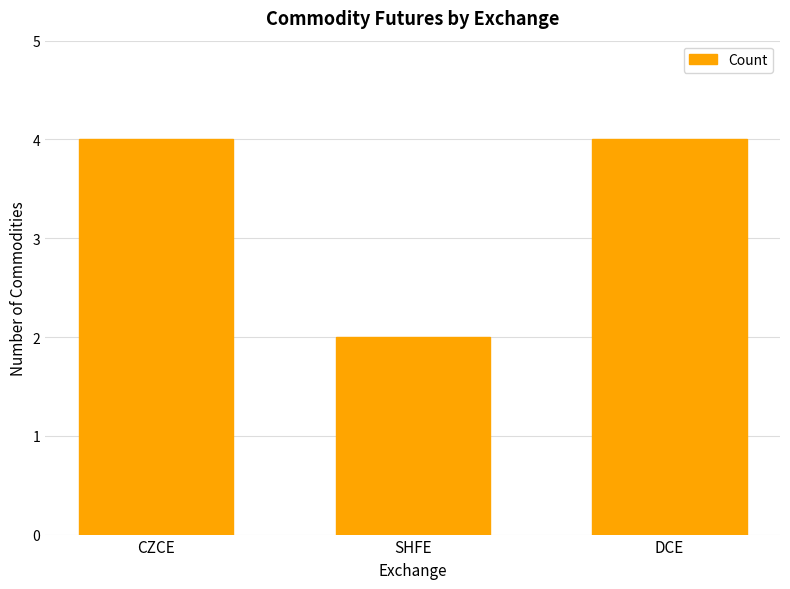

At which category does the chart reach its minimum across all series?

SHFE